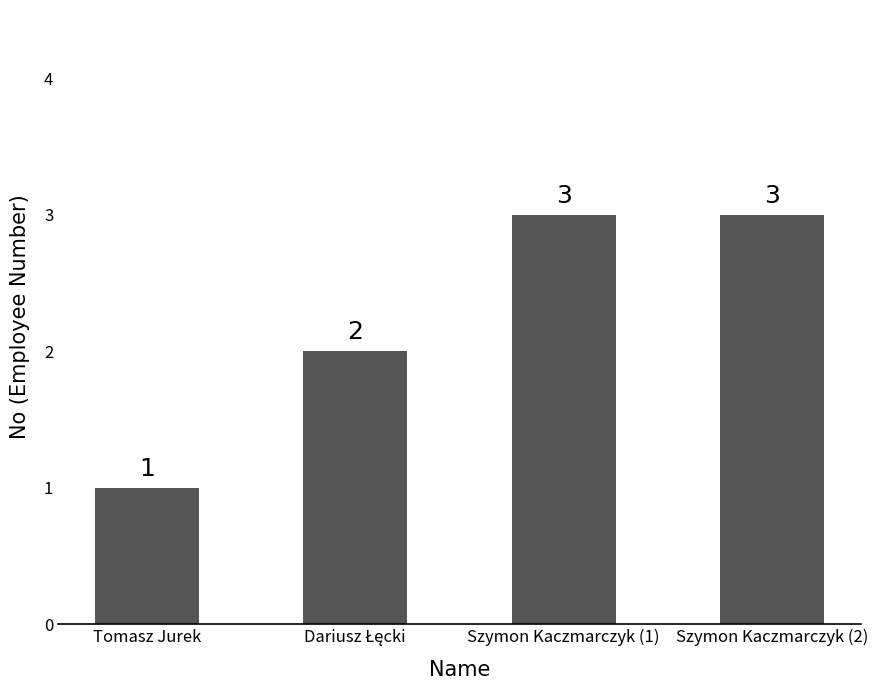

Count the number of categories in the chart.

4